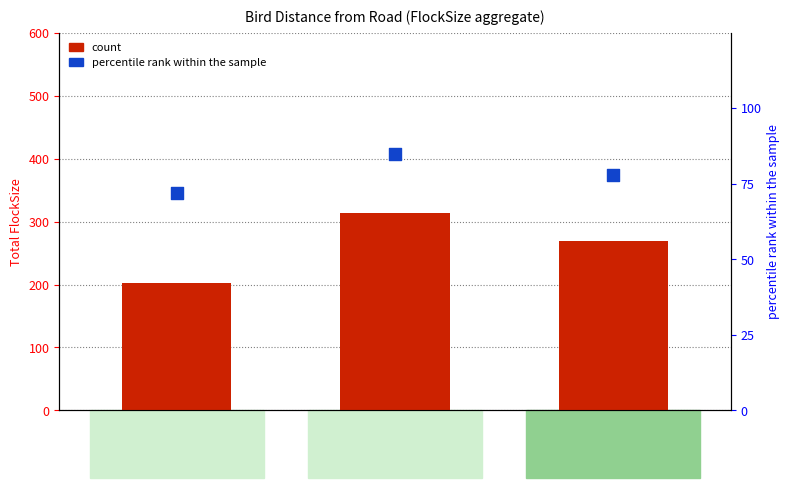

At which category is the sum across all series the highest?

101-500m